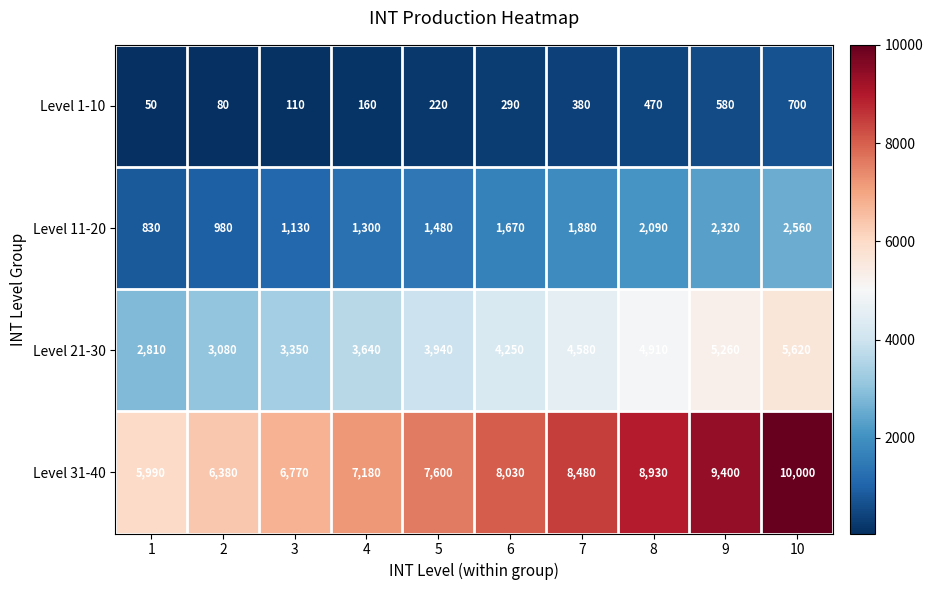

What is the total value across all series at 2?

10520